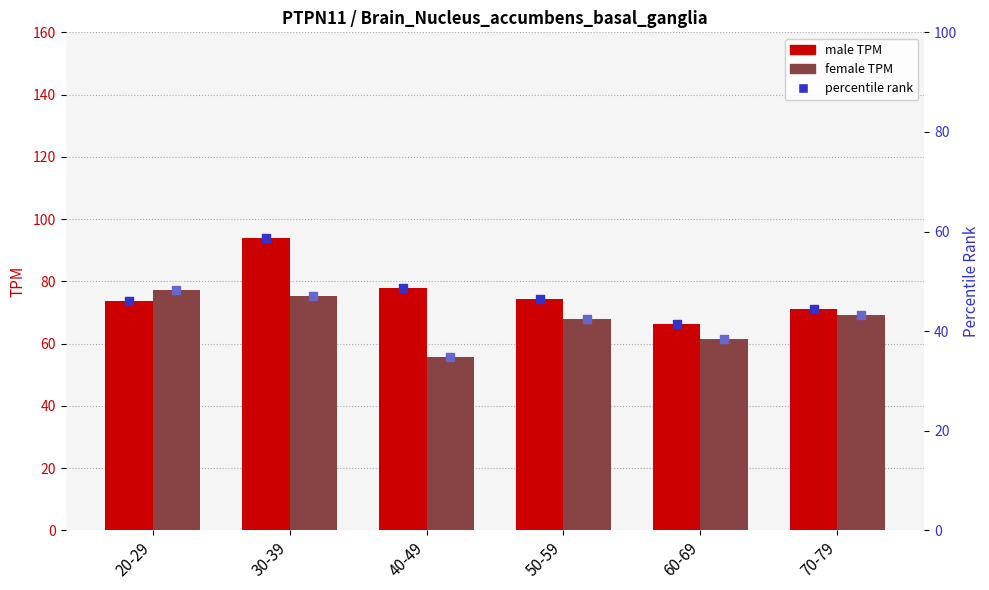

What is the total value across all series at 50-59?

231.3